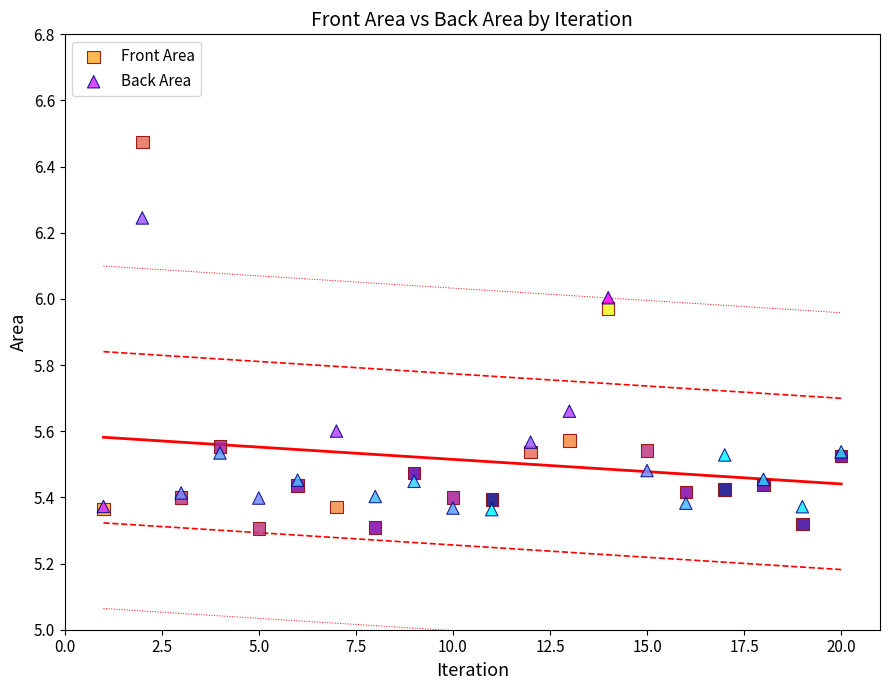

Which series has the largest Y range (max minus min)?

Front Area